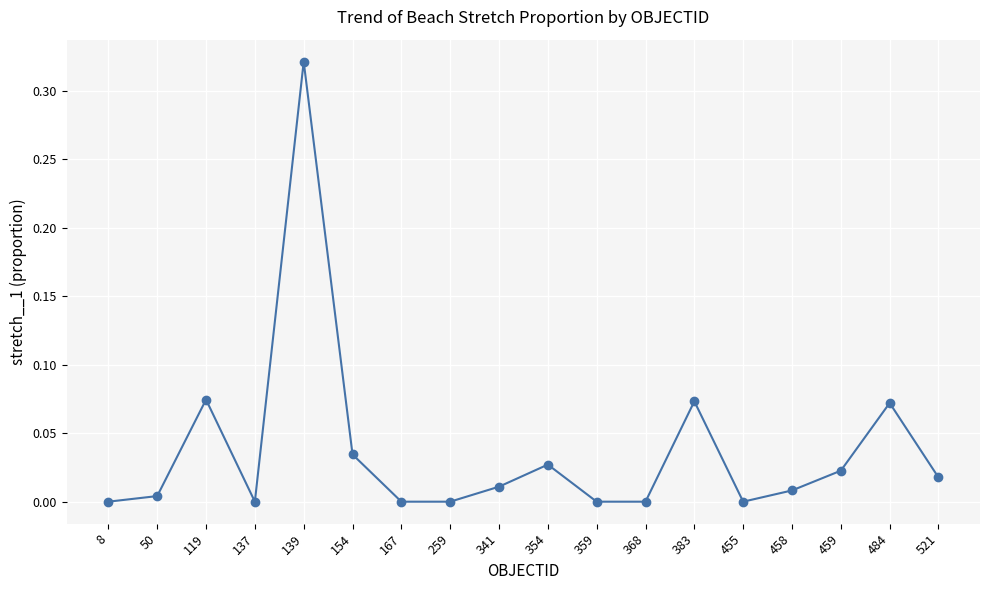

Which category has the highest value across all series?

139